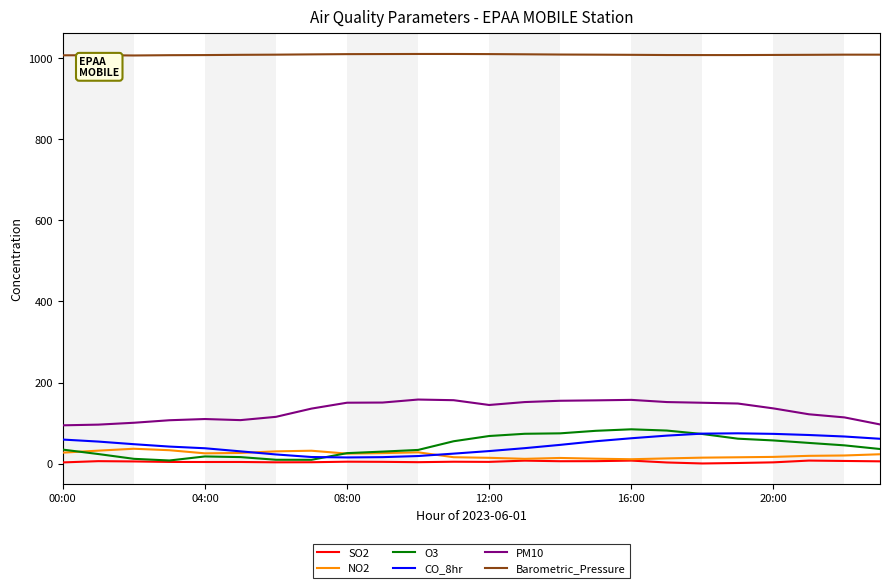

True or false: O3 and Barometric_Pressure cross at least once.

False